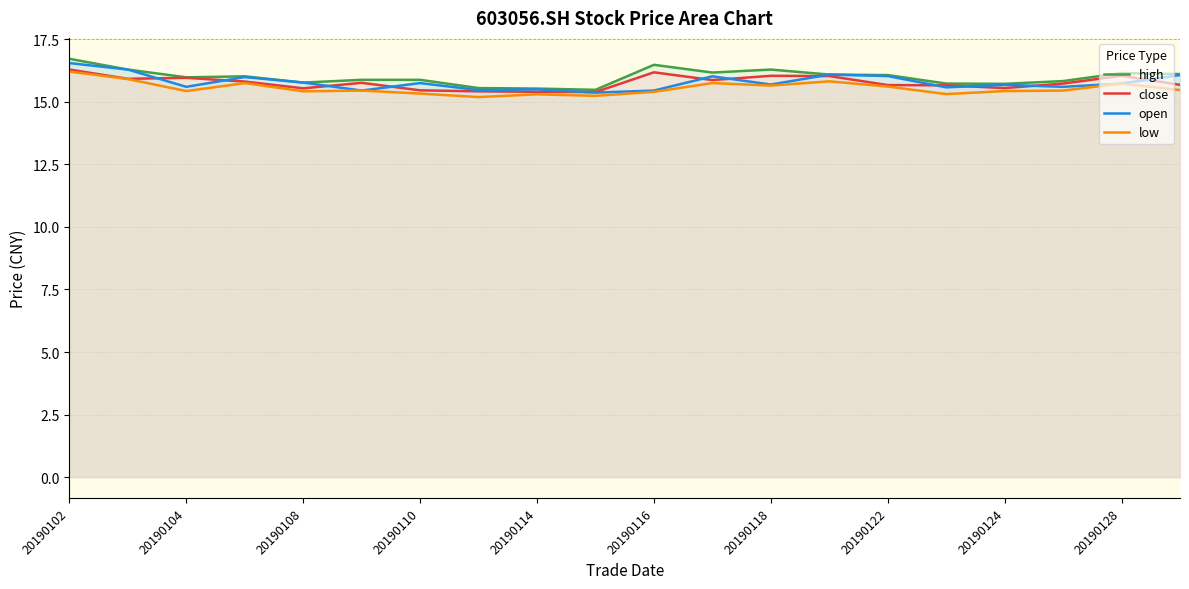

At how many categories does at least one series exceed 16?

10